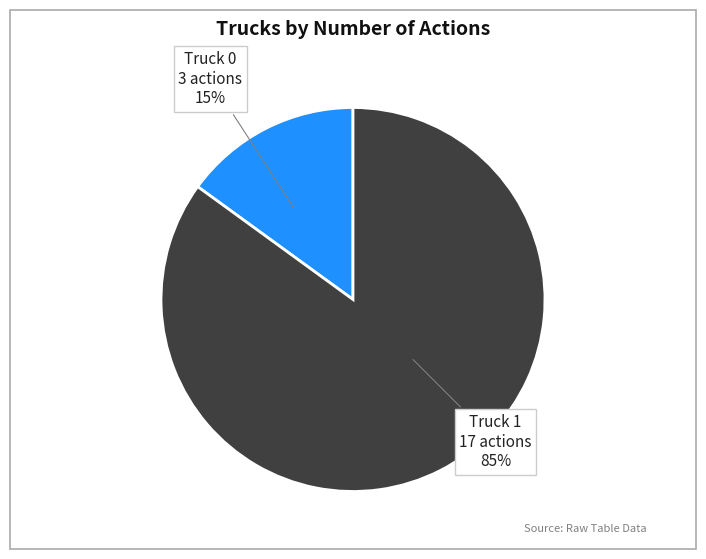

To the nearest percent, what is the combined percentage of Truck 0 and Truck 1?

100%